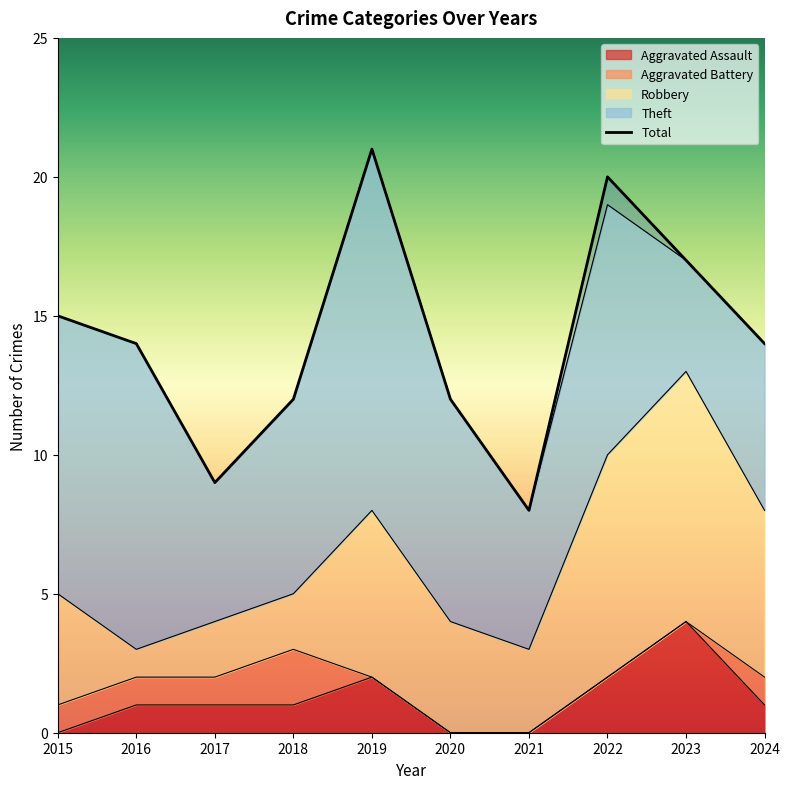

What is the average value?

14